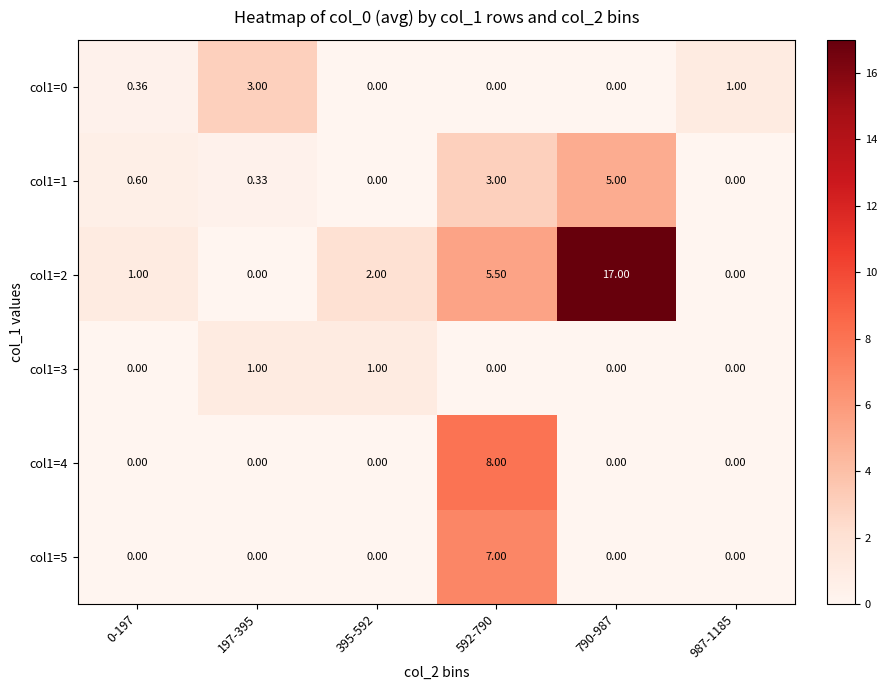

Which has a higher value, 987-1185 or 790-987?

987-1185